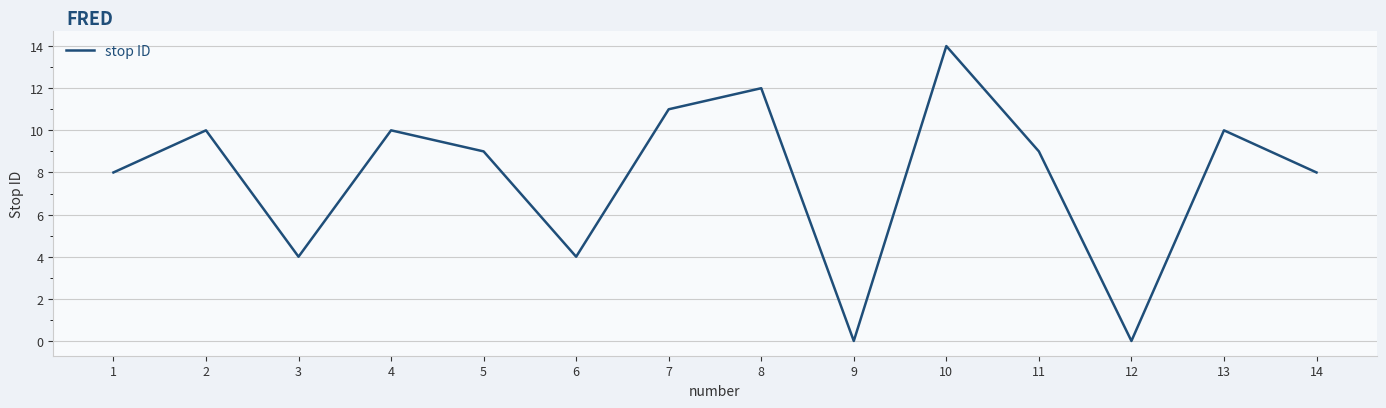

Between 7 and 4, which is larger?

7